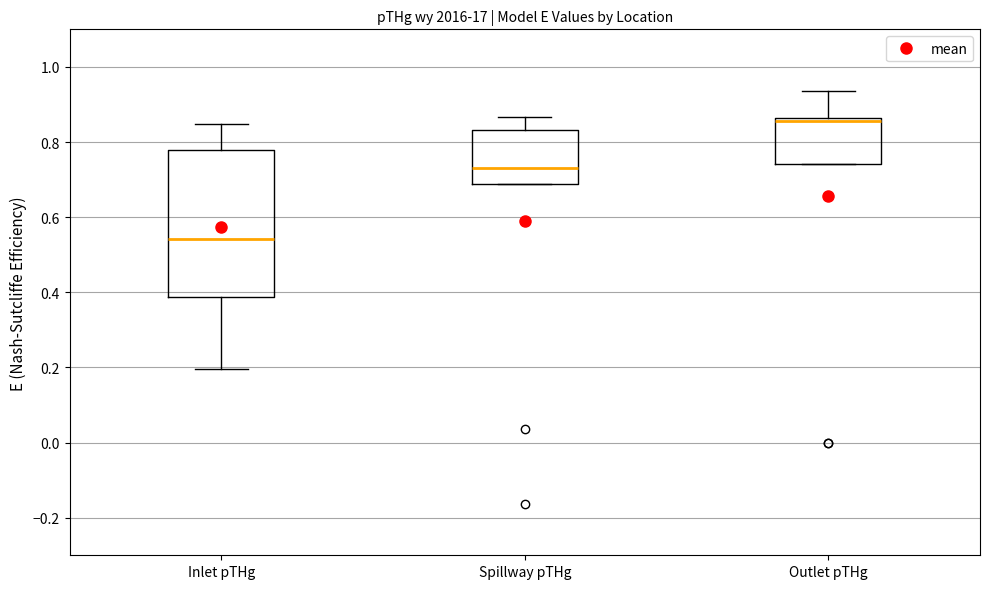

Reading left to right, transcribe this box plot: for each box, give where its median line is, the range the box spans, and where its two whiskers end, as read against the y-axis. The values are not printed on the chart, so give them approximately, as read against the axis.

Inlet pTHg: median 0.54, box 0.38 to 0.78, whiskers 0.20 to 0.84
Spillway pTHg: median 0.74, box 0.68 to 0.84, whiskers 0.68 to 0.86
Outlet pTHg: median 0.86 (just below the box's upper edge), box 0.74 to 0.86, whiskers 0.74 to 0.94